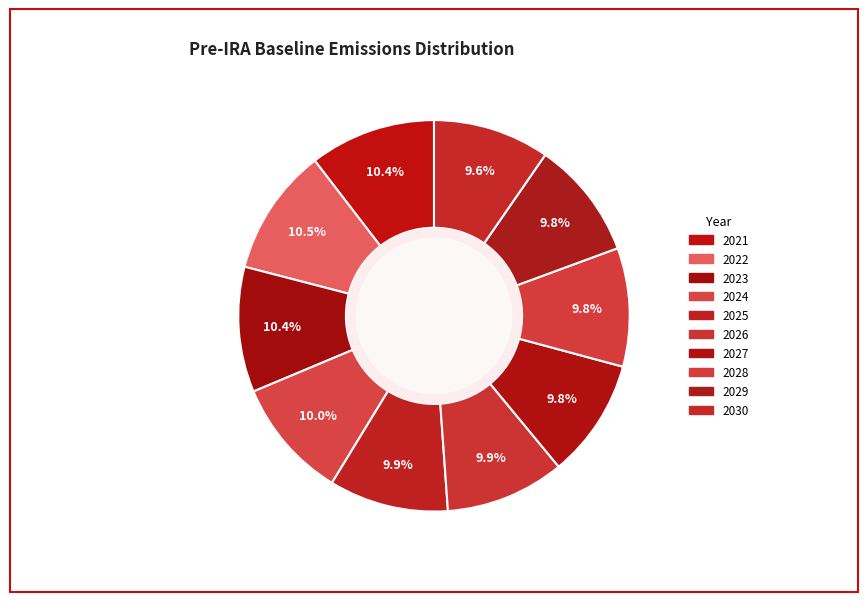

Which slice is the smallest?

2030